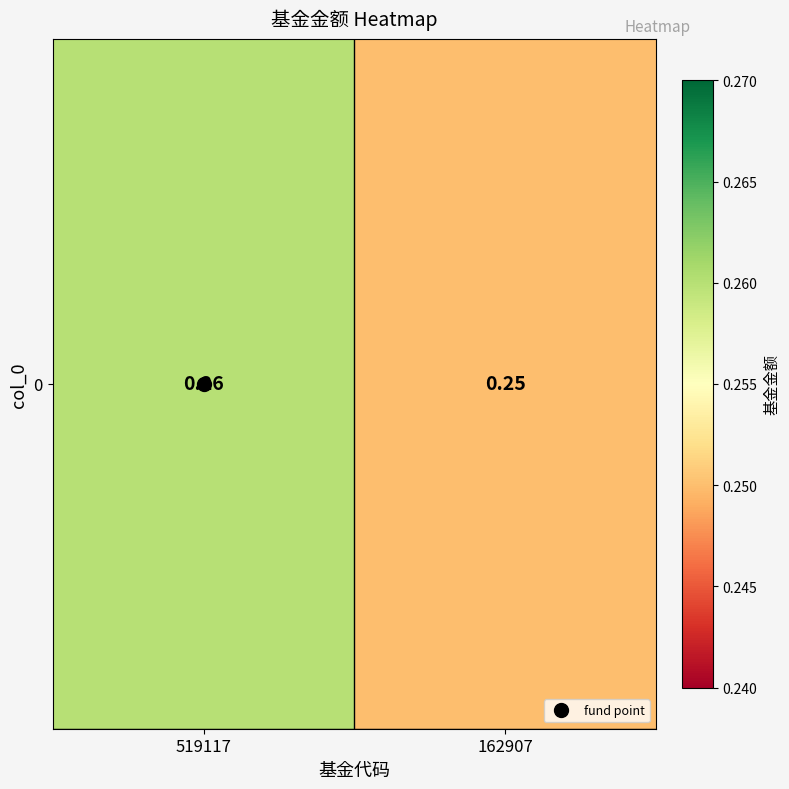

What is the sum of all values?

0.5